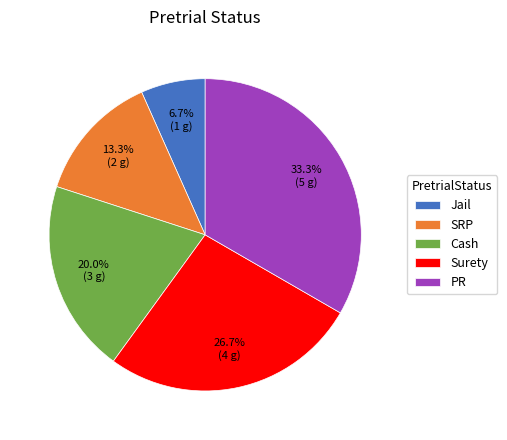

How many segments does this pie chart have?

5